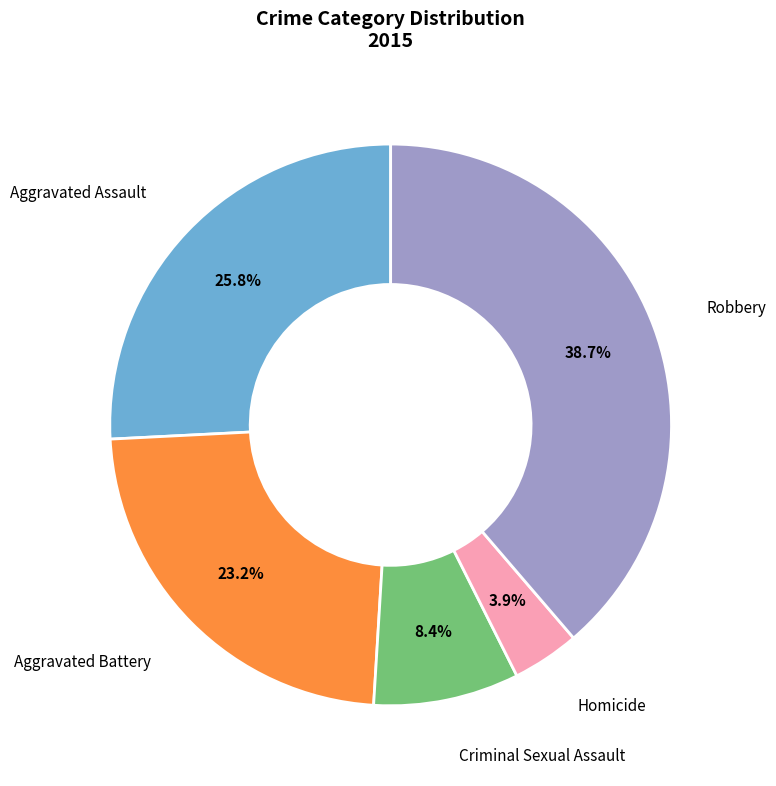

Is there a majority slice in this chart?

No